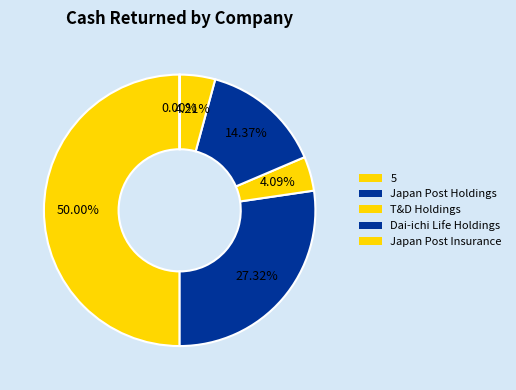

Count the number of slices in the pie.

6